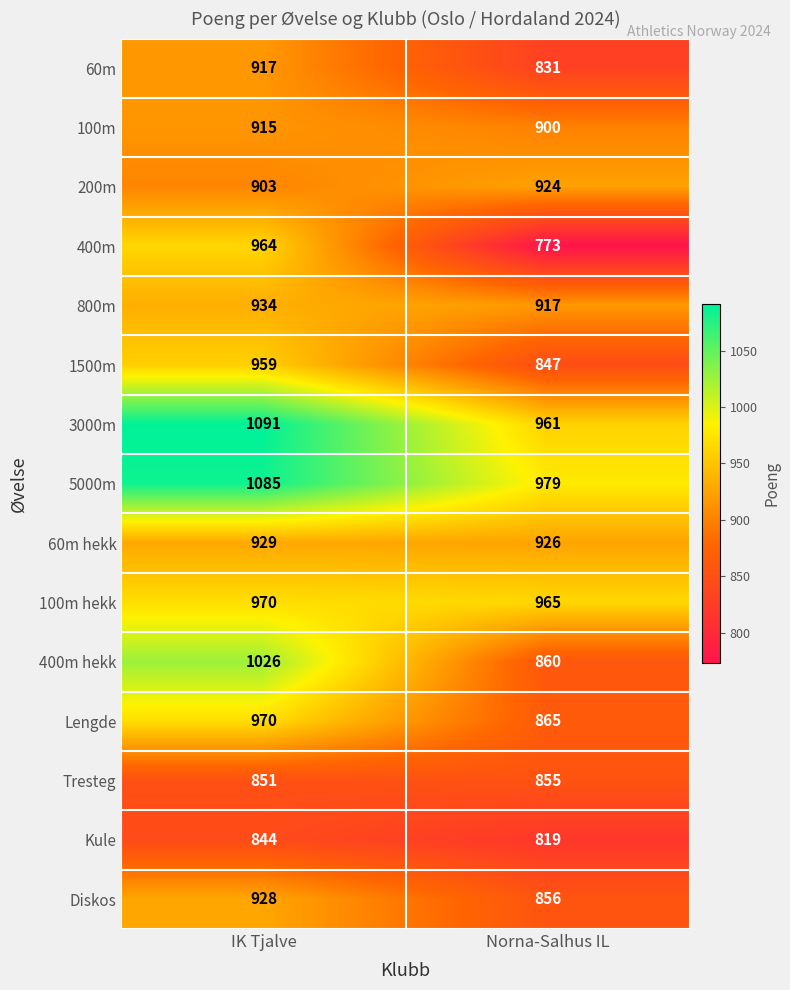

Which series has the widest spread of values?

400m